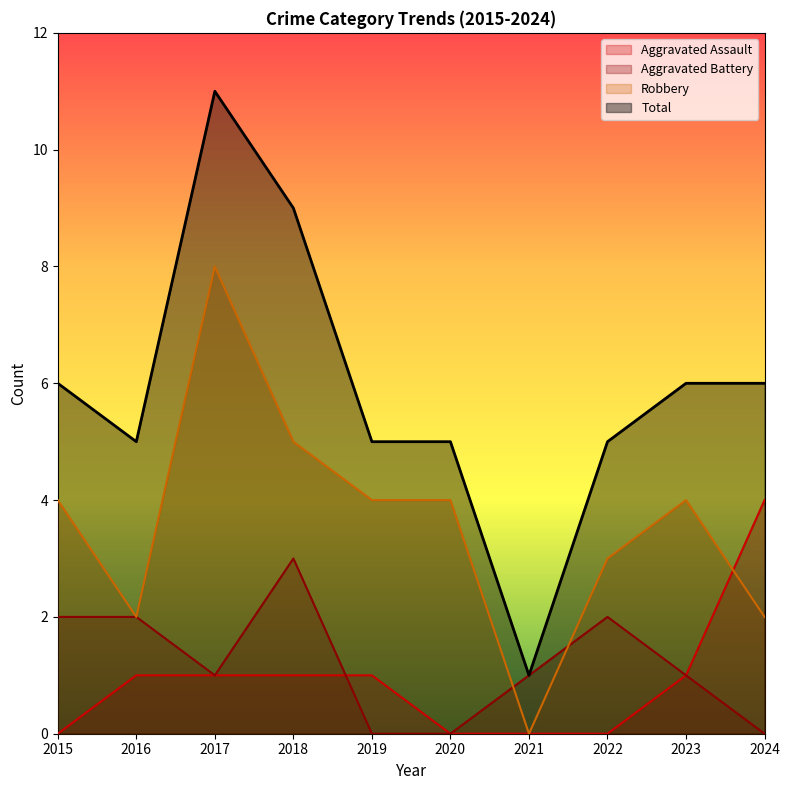

How many lines are shown in the chart?

4